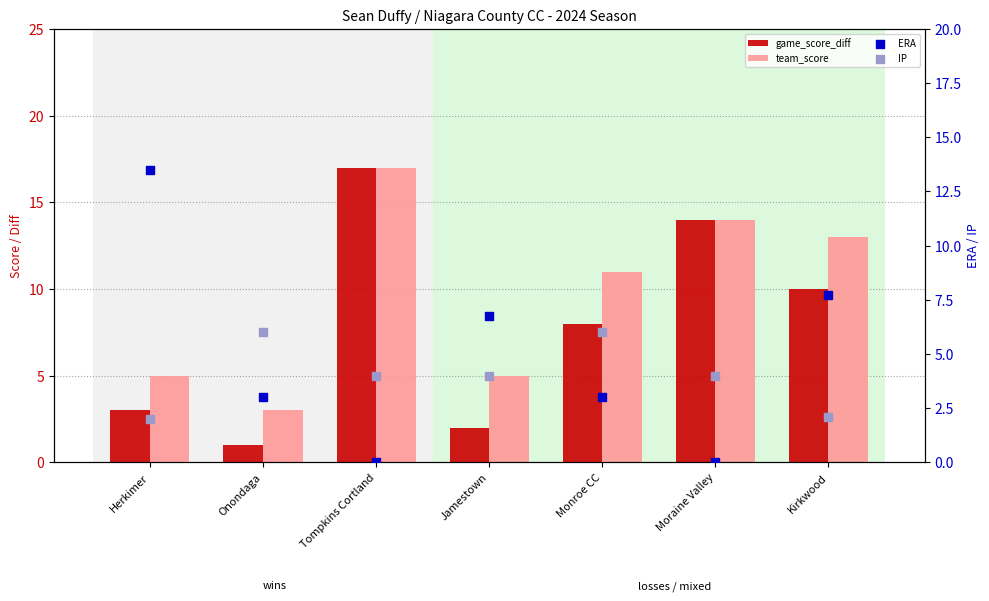

Which series has the widest spread of Y values?

game_score_diff